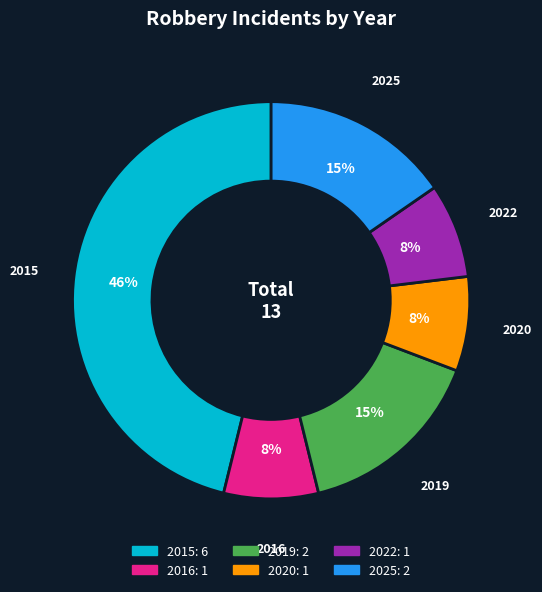

Count the number of slices in the pie.

6